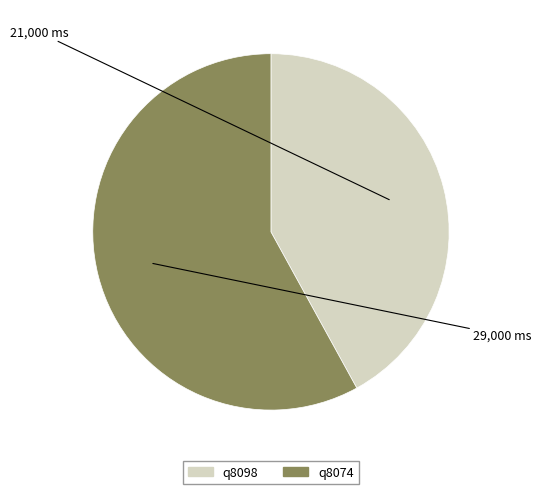

Combined, do q8098 and q8074 account for over 50%?

Yes